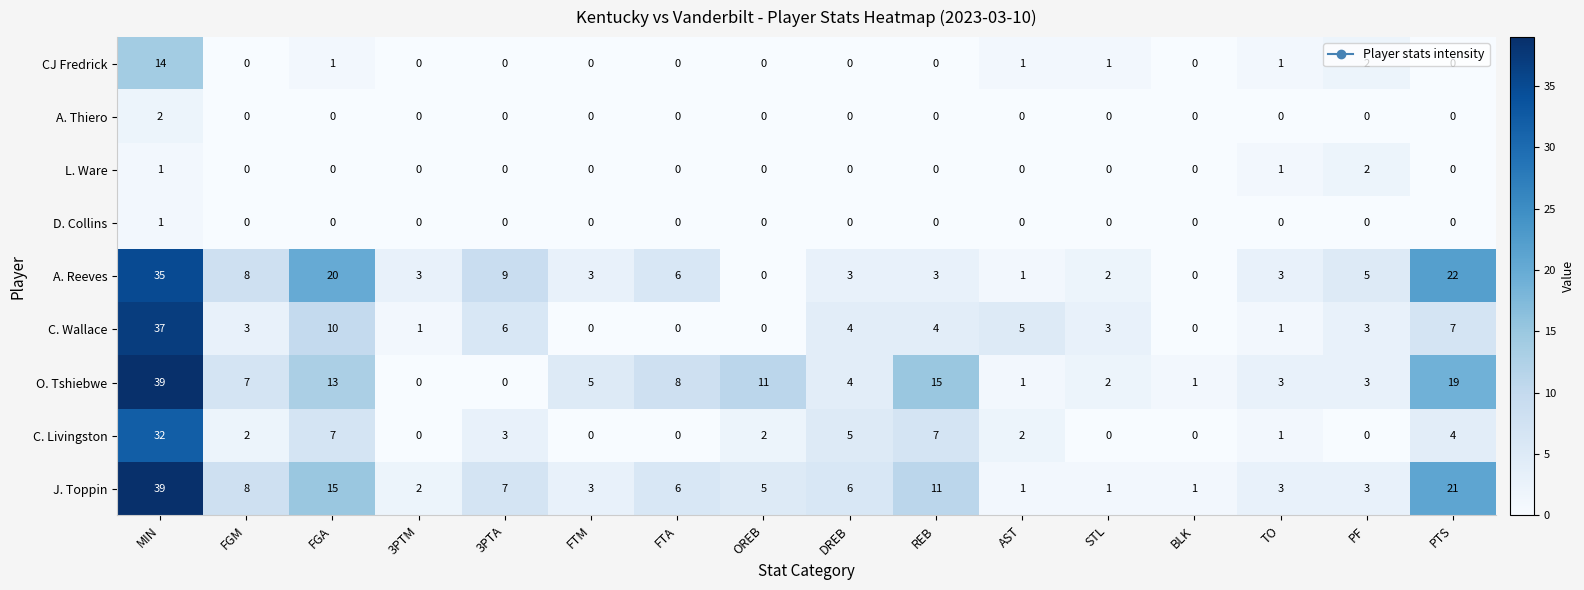

How many A. Thiero values are between 0 and 1?

15